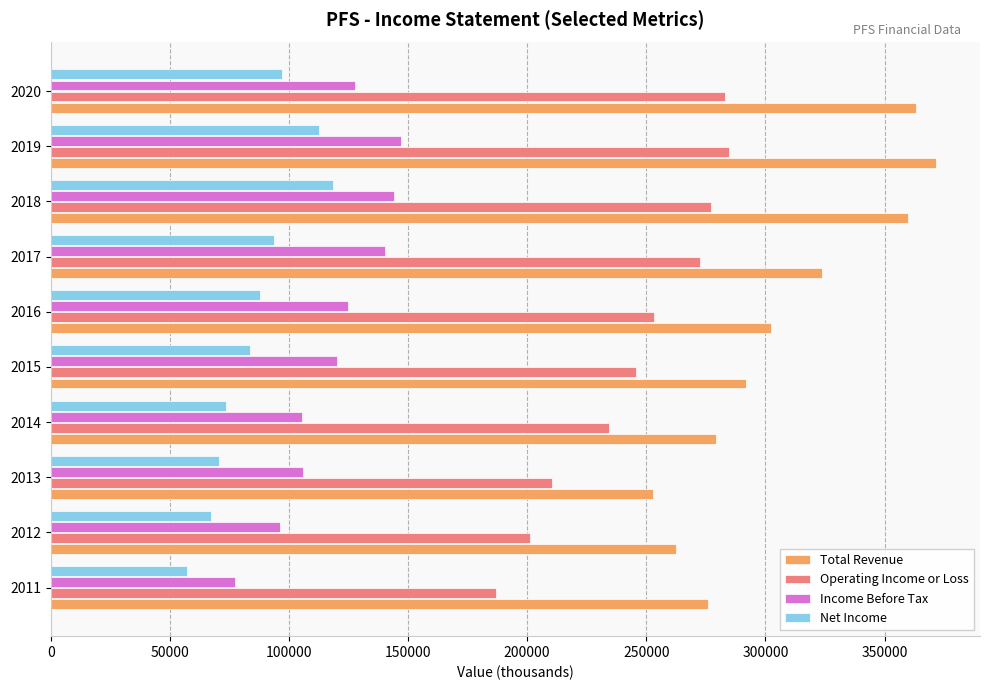

The value of Net Income at 2015 is 120076. True or false?

False